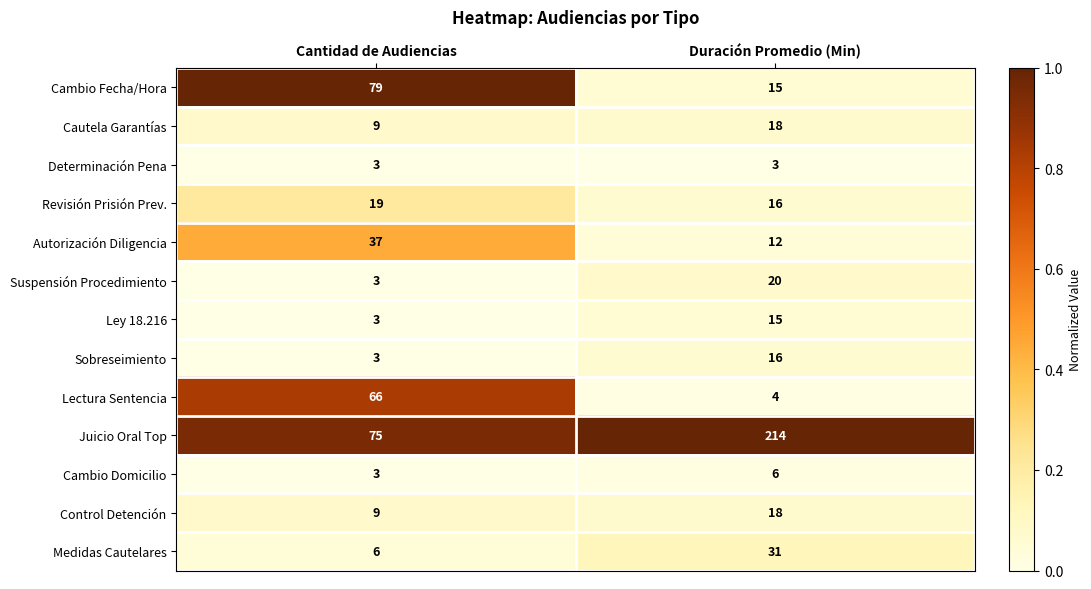

At which category is the sum across all series the highest?

Duración Promedio (Min)